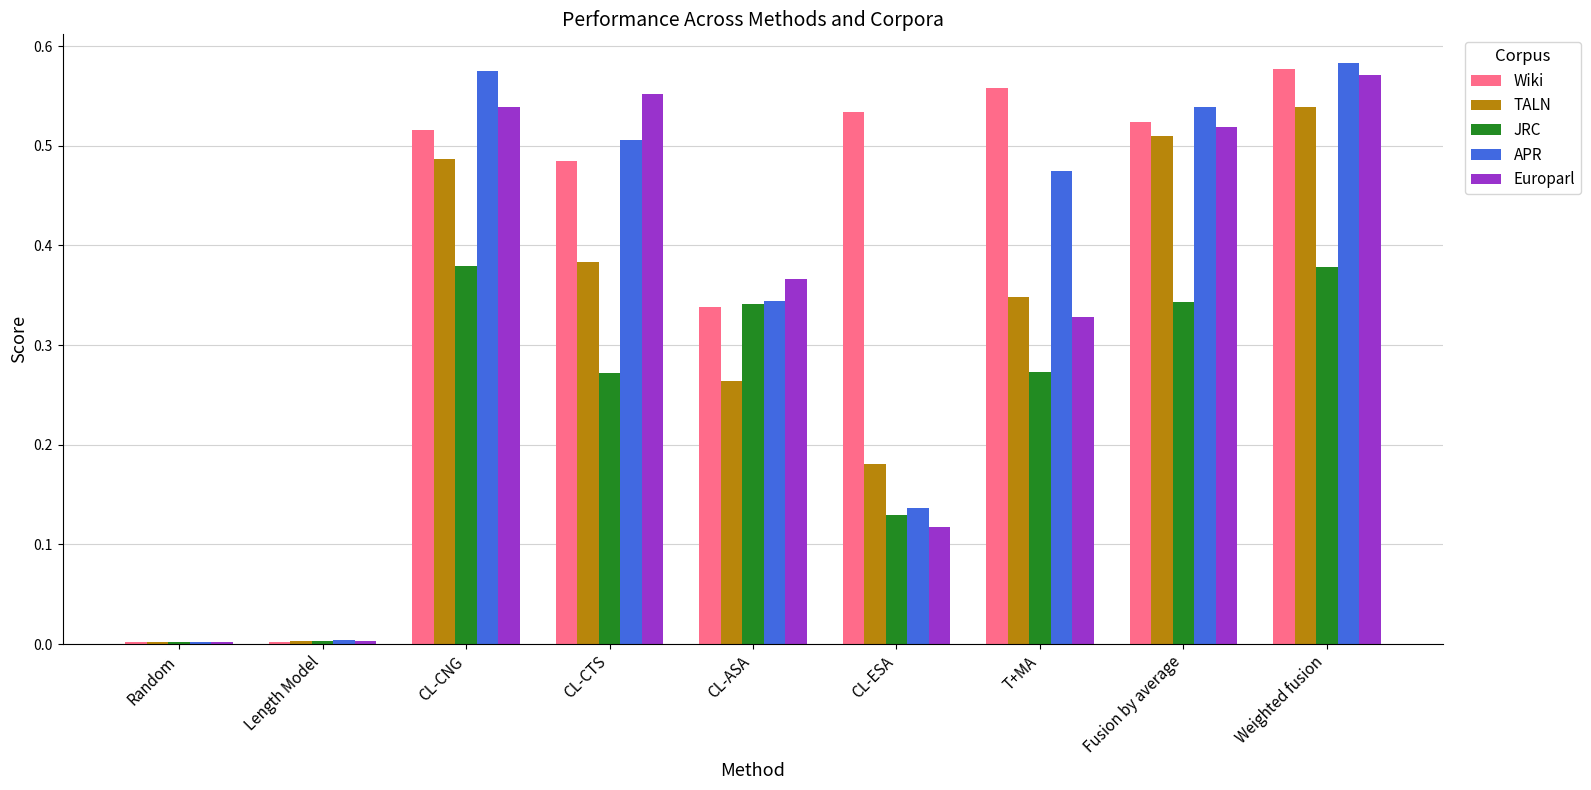

What is the label of the 4th bar from the right?

CL-ESA